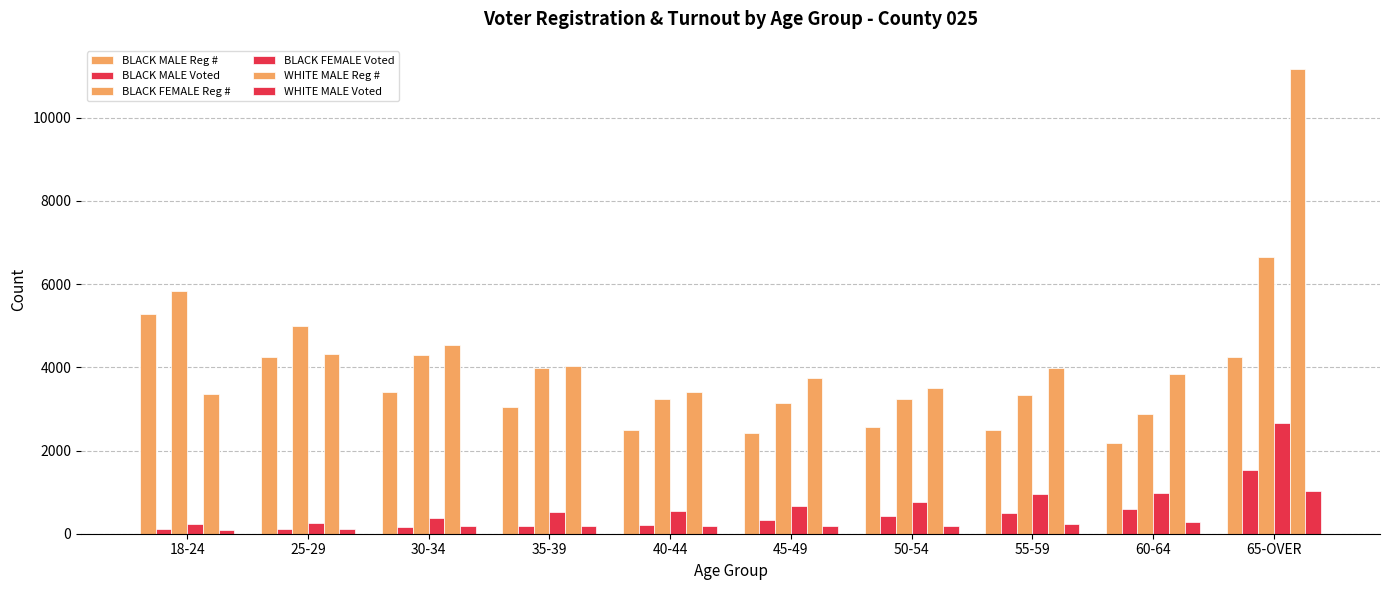

Rank the series at 35-39 from lowest to highest value.

WHITE MALE Voted, BLACK MALE Voted, BLACK FEMALE Voted, BLACK MALE Reg #, BLACK FEMALE Reg #, WHITE MALE Reg #